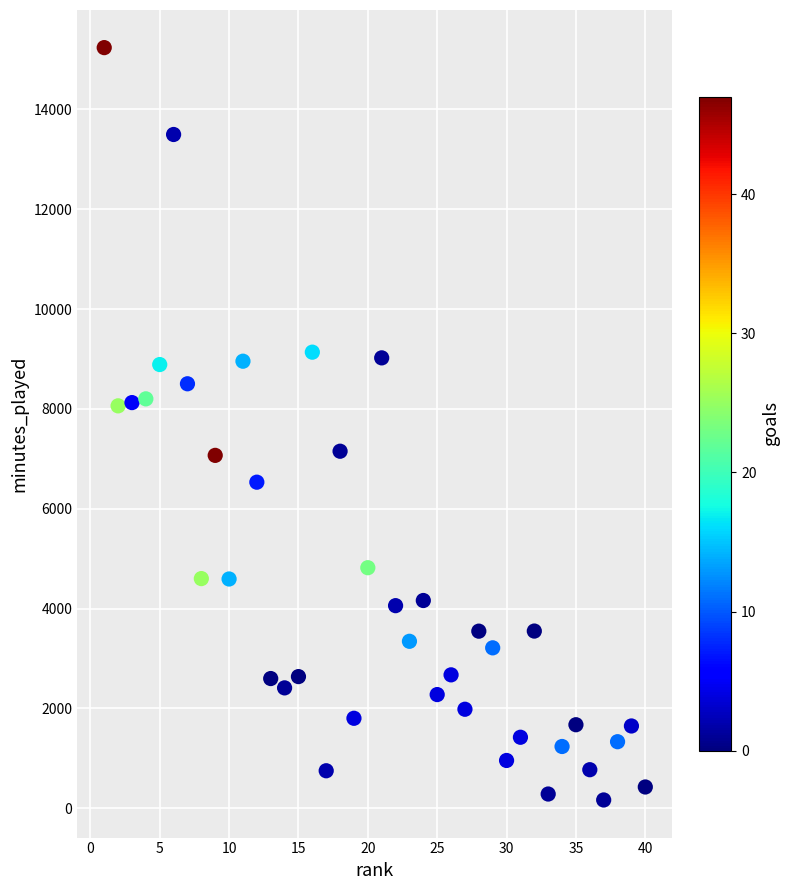

What is the range of X values (max minus min)?

39